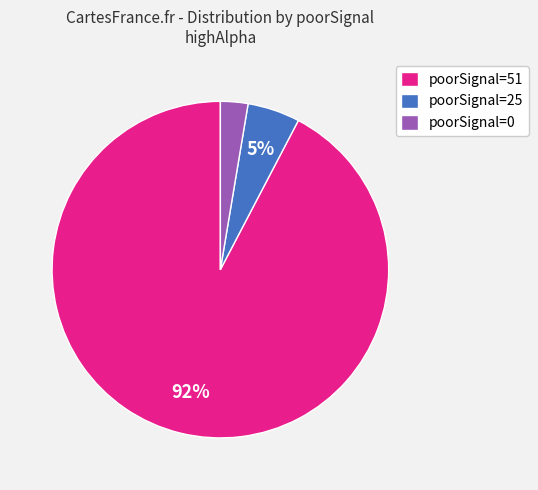

How many slices are in this pie chart?

3